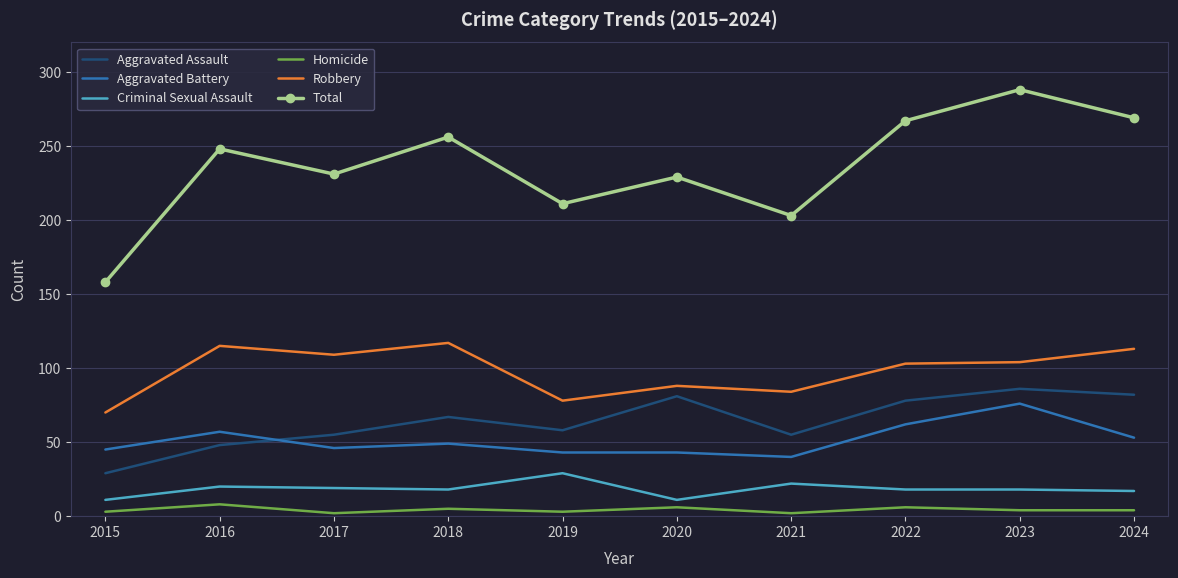

Rank the series at 2024 from highest to lowest value.

Total, Robbery, Aggravated Assault, Aggravated Battery, Criminal Sexual Assault, Homicide